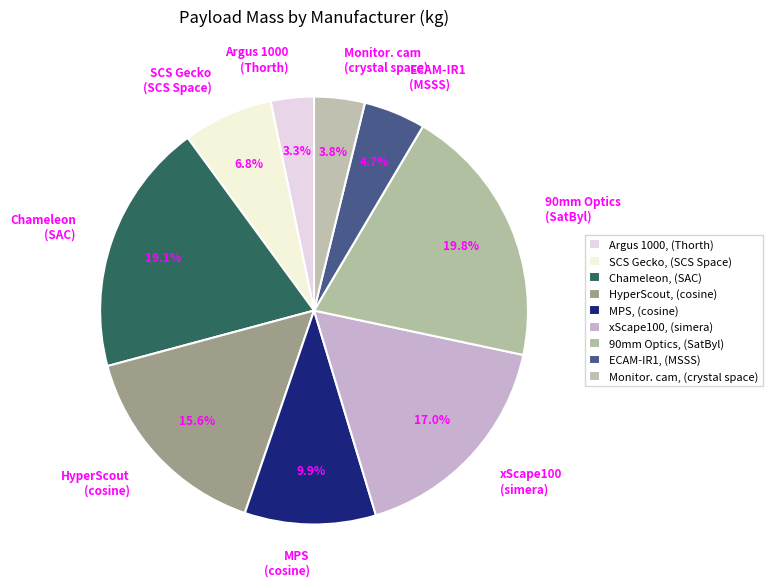

Which has a higher value, MPS (cosine) or HyperScout (cosine)?

HyperScout (cosine)